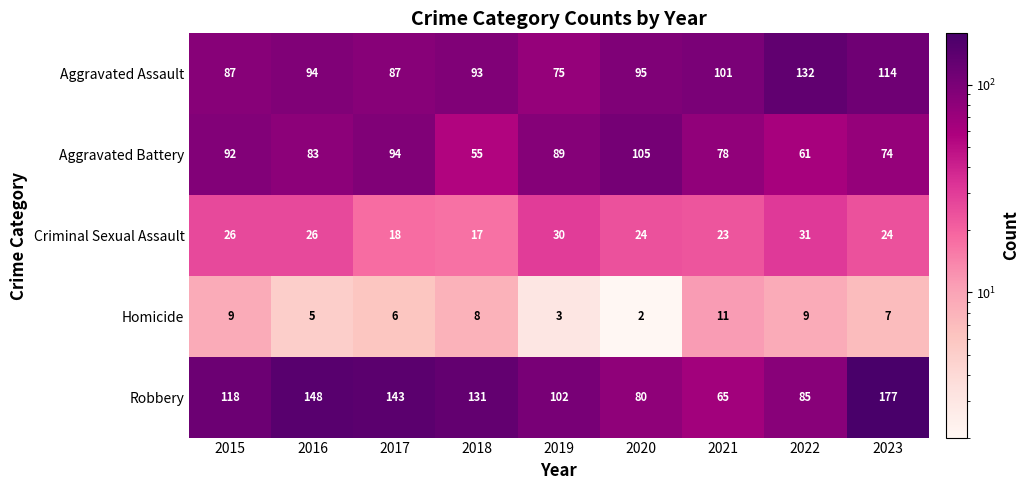

At 2017, list the series in order from smallest to largest.

Homicide, Criminal Sexual Assault, Aggravated Assault, Aggravated Battery, Robbery